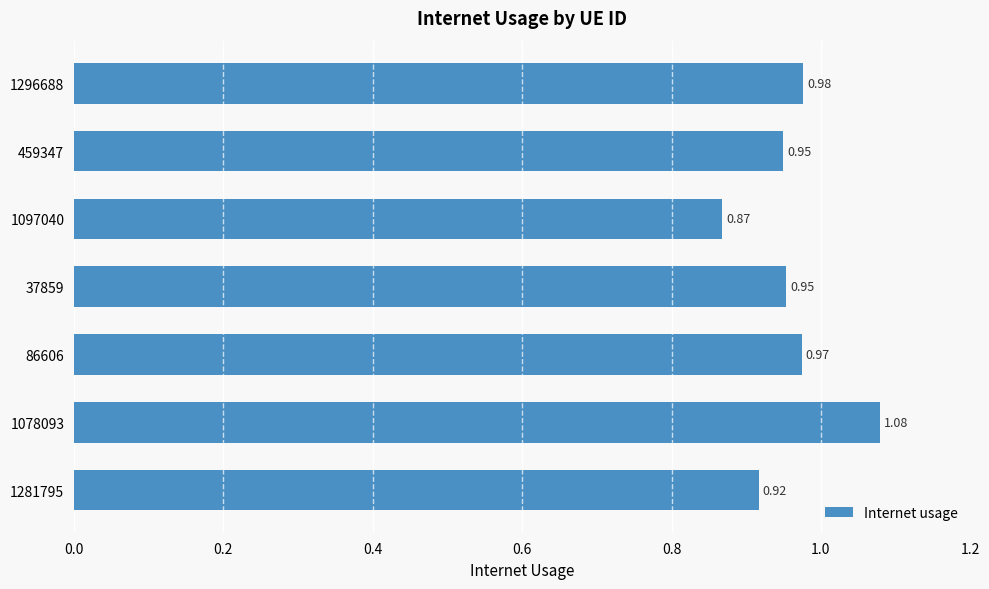

What is the sum of the values at 459347 and 1078093?

2.0